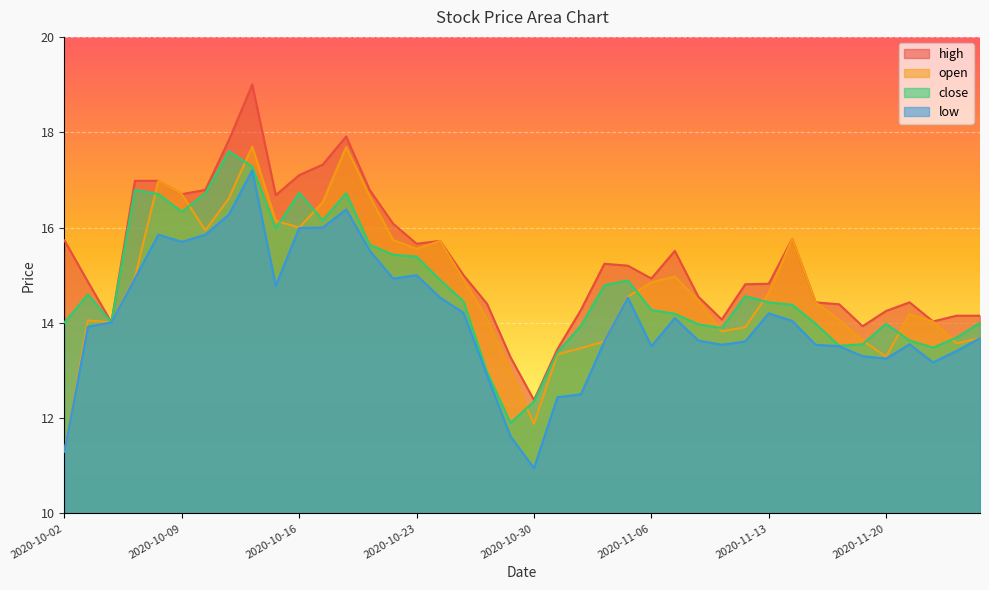

Where does the low series first go above 14?

2020-10-06